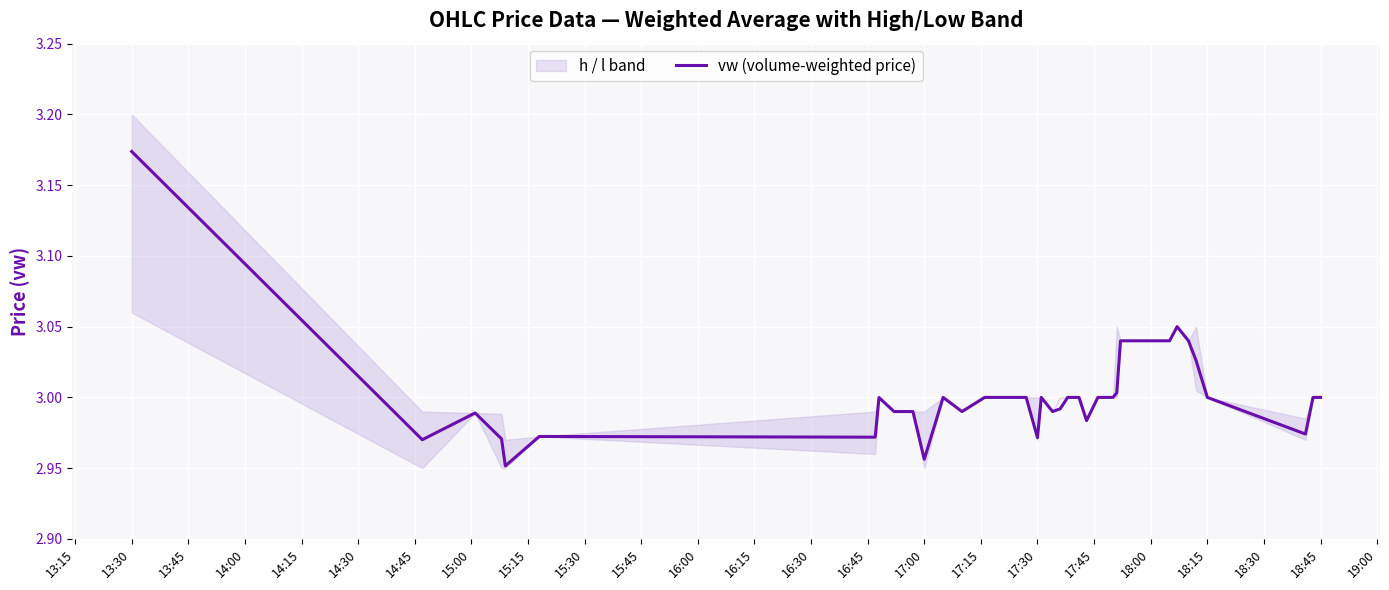

What is the sum of all values?

120.2